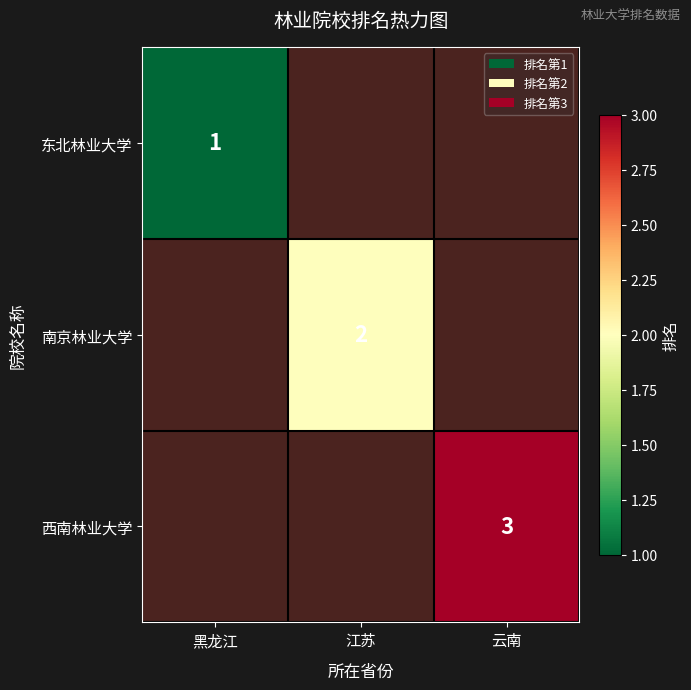

What is the smallest value displayed?

1.0